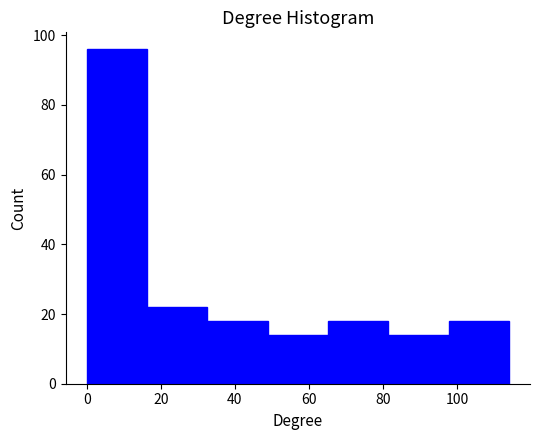

Reading left to right, list every bar in this chart as the range it spans on the x-axis followed by its height. Neither the bar edges nor the heights are printed on the chart, so give them approximately, as read against the axes.

0 to 16: 96
16 to 32: 22
32 to 48: 18
48 to 66: 14
66 to 82: 18
82 to 98: 14
98 to 114: 18